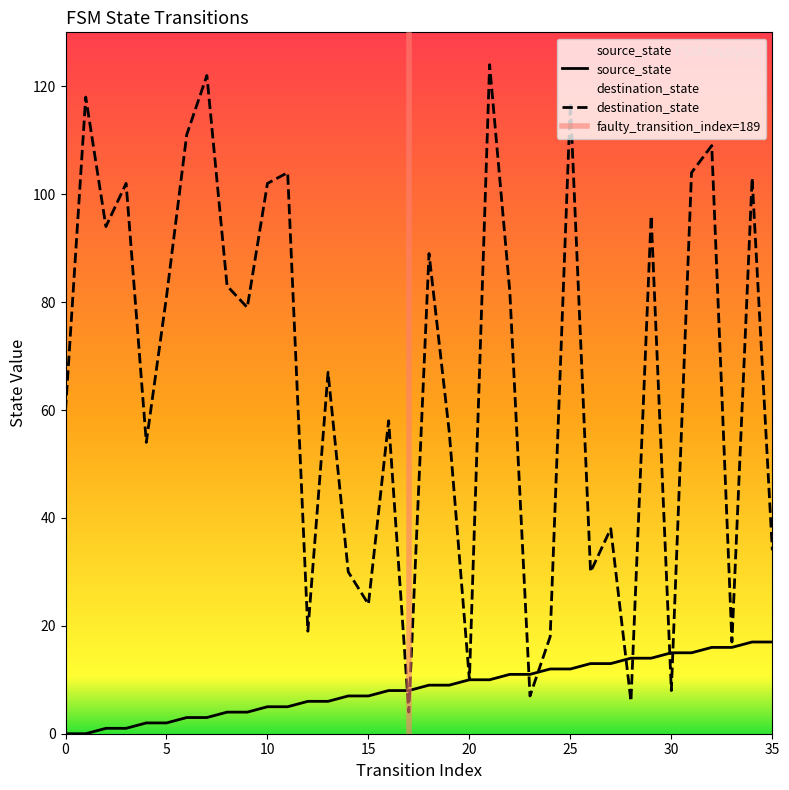

Rank the categories by destination_state value from highest to lowest.

21, 7, 1, 25, 6, 32, 11, 31, 34, 3, 10, 29, 2, 18, 8, 22, 5, 9, 13, 0, 16, 19, 4, 27, 35, 14, 26, 15, 12, 24, 33, 20, 30, 23, 28, 17